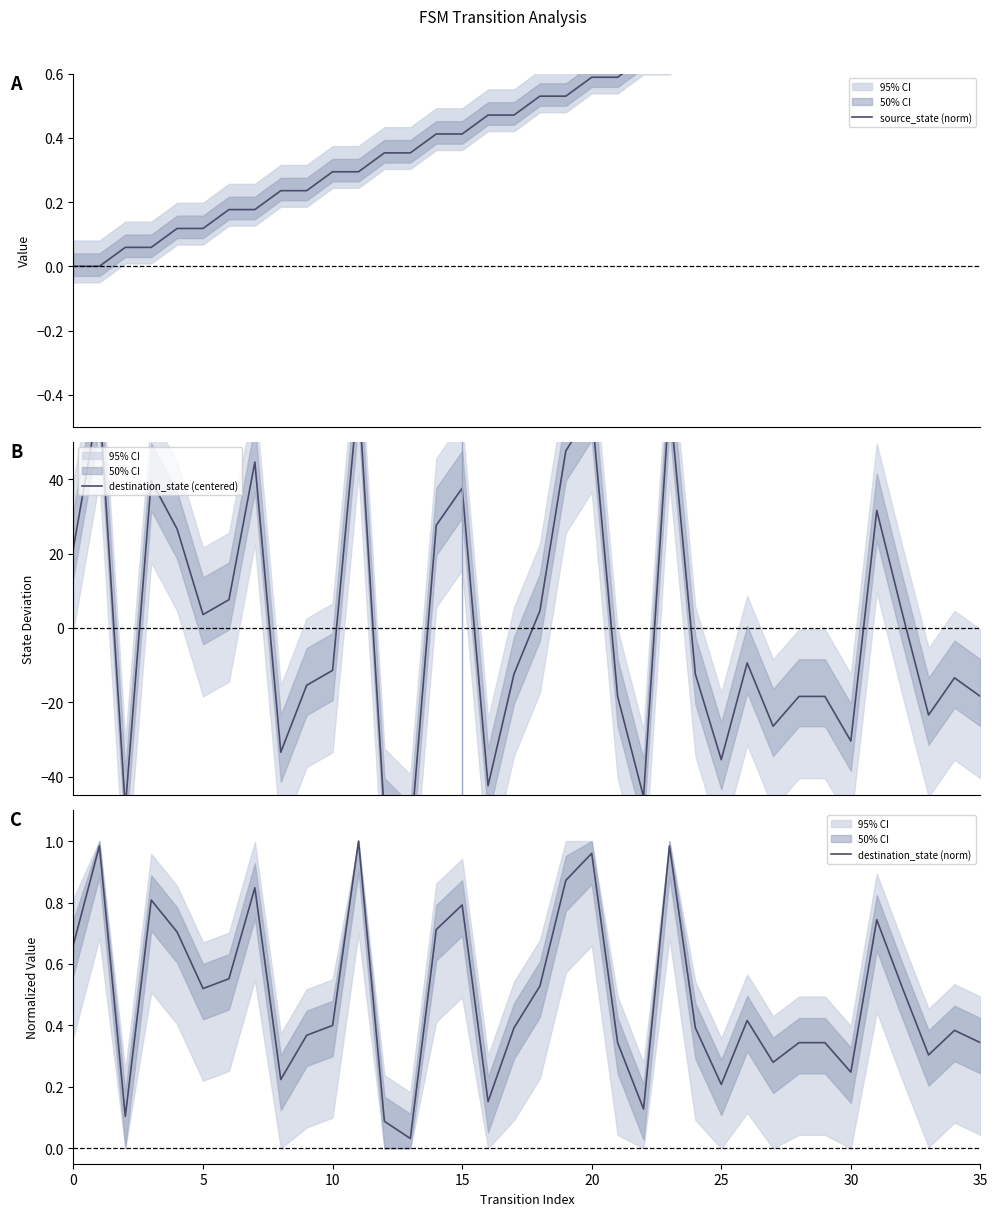

Which series has the largest total across all categories?

source_state (norm)